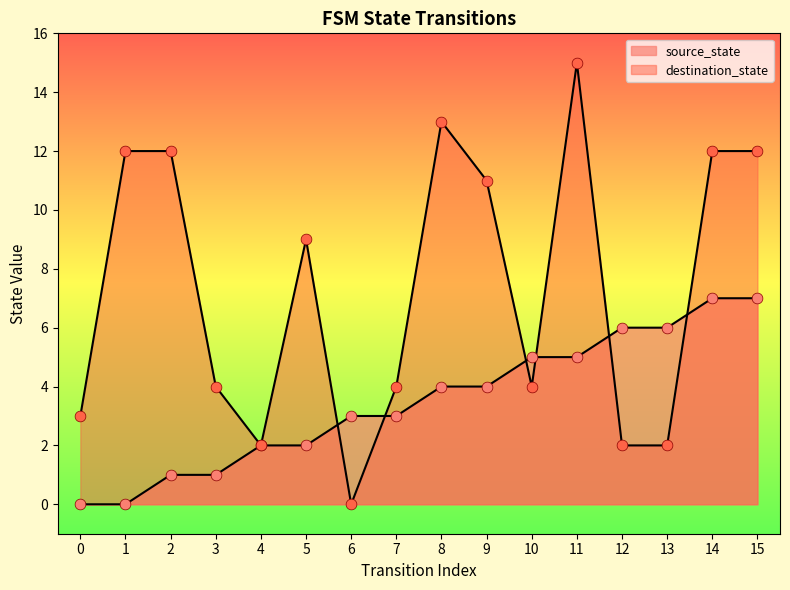

What is the total value across all series at 9?

15